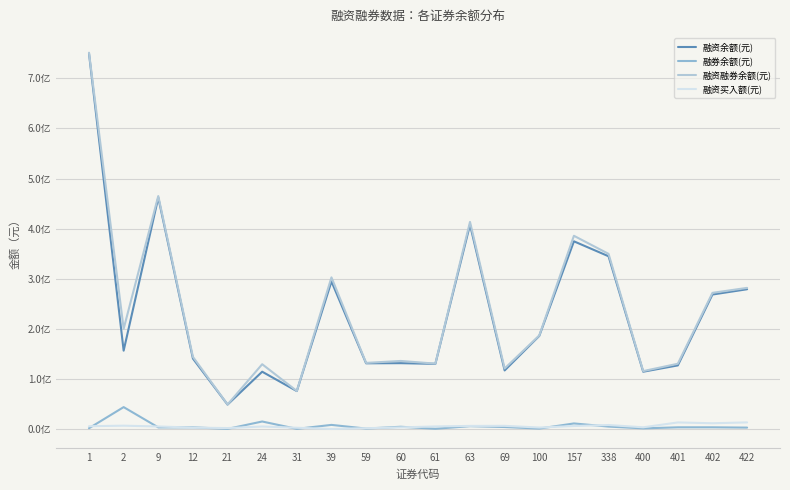

Is this an area chart (filled region under the line)?

No